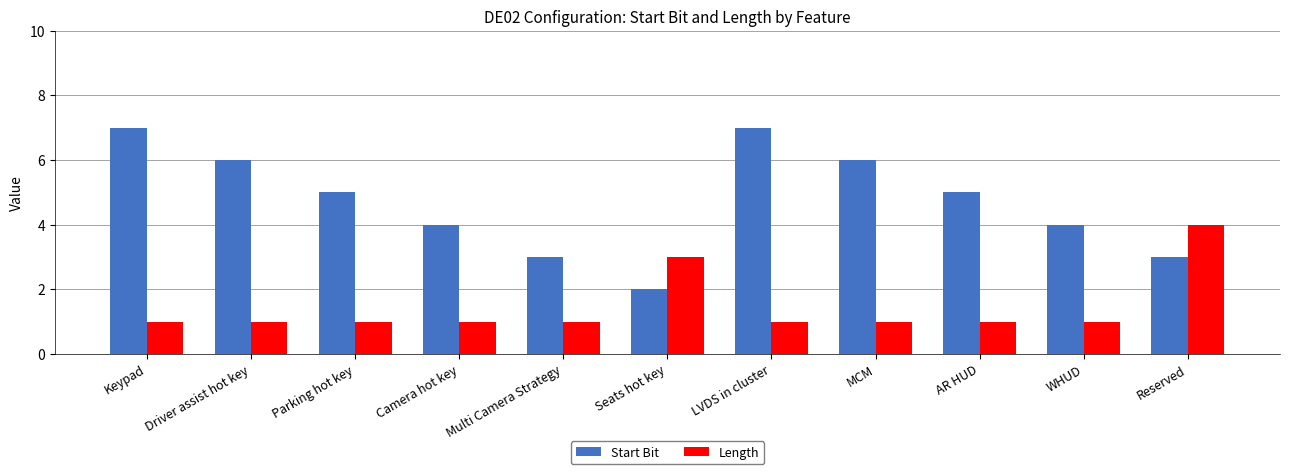

What is the label of the 4th bar from the left?

Camera hot key